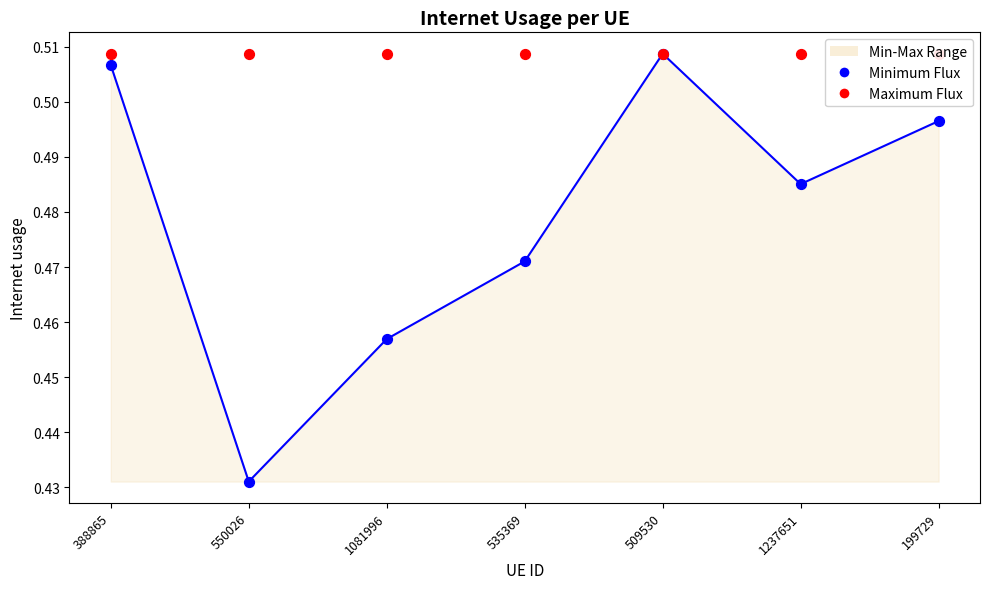

Which series contains the highest Y value?

Minimum Flux